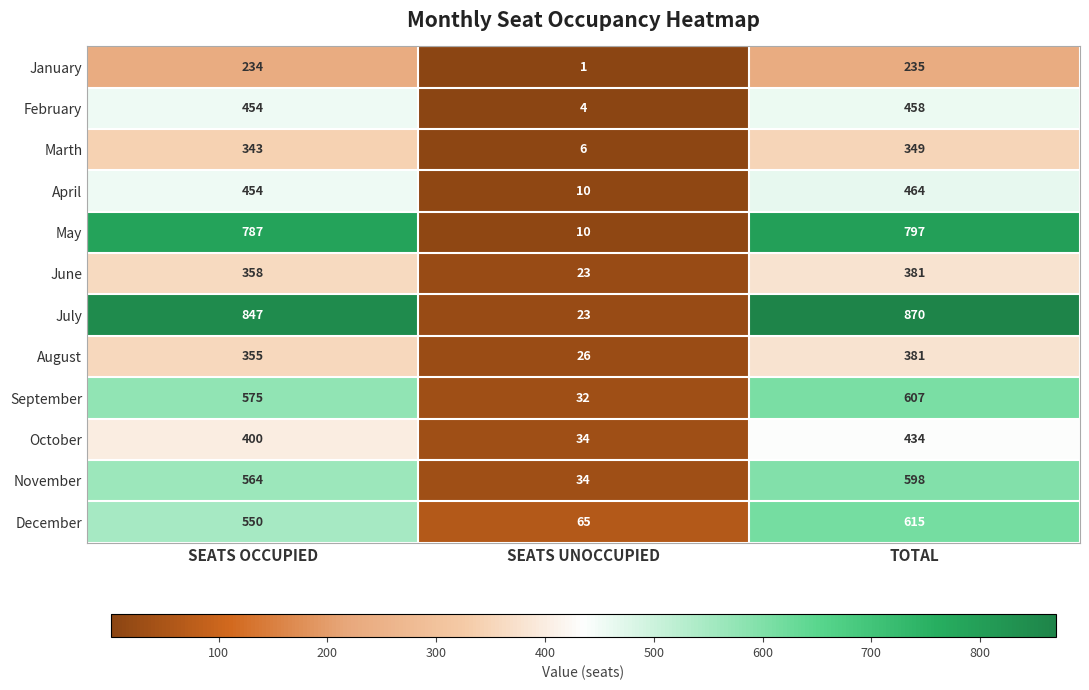

Is it true that November equals 598 at TOTAL?

True